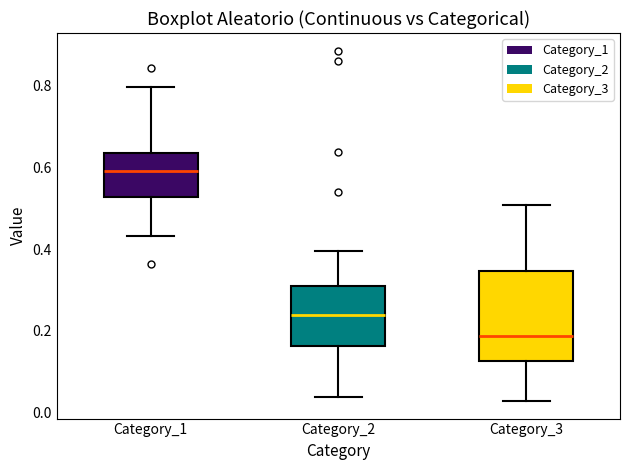

Reading left to right, transcribe this box plot: for each box, give where its median line is, the range the box spans, and where its two whiskers end, as read against the y-axis. The values are not printed on the chart, so give them approximately, as read against the axis.

Category_1: median 0.60, box 0.52 to 0.64, whiskers 0.44 to 0.80
Category_2: median 0.24, box 0.16 to 0.30, whiskers 0.04 to 0.40
Category_3: median 0.18, box 0.12 to 0.34, whiskers 0.02 to 0.50